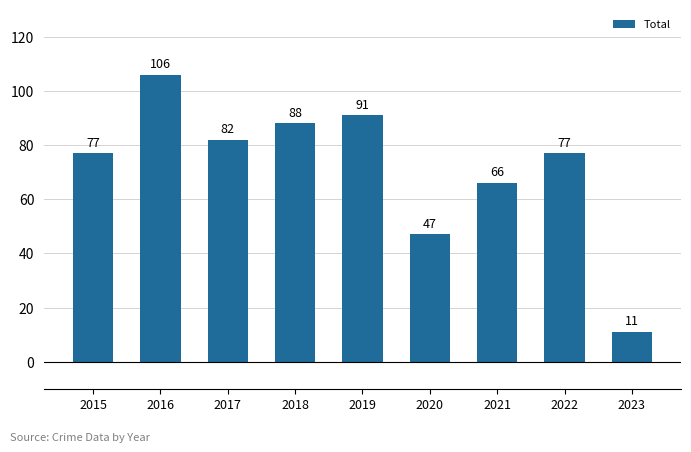

What is the maximum value shown in the chart?

106